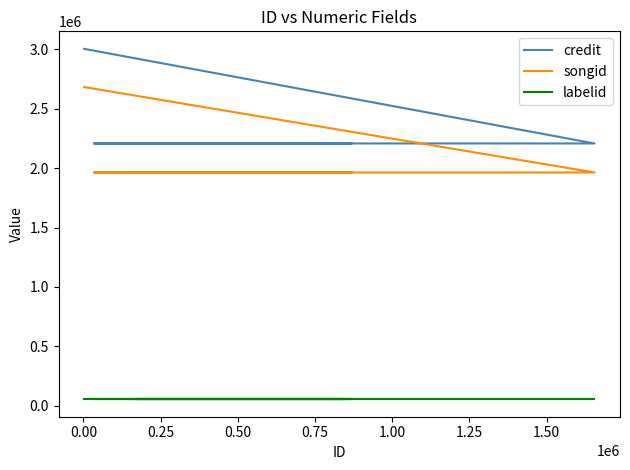

Which series has the widest spread of values?

credit